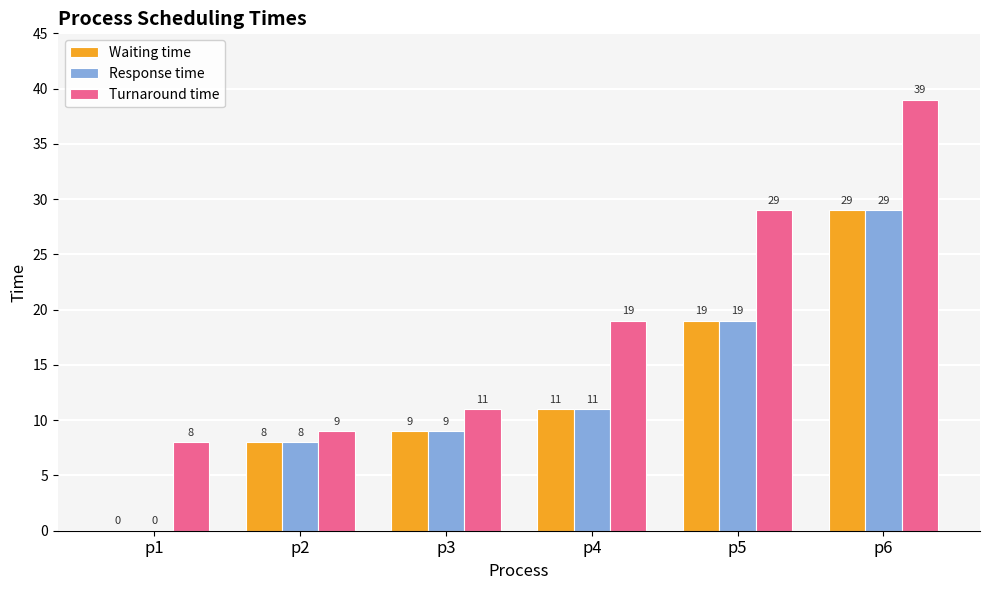

How many series are shown in this chart?

3